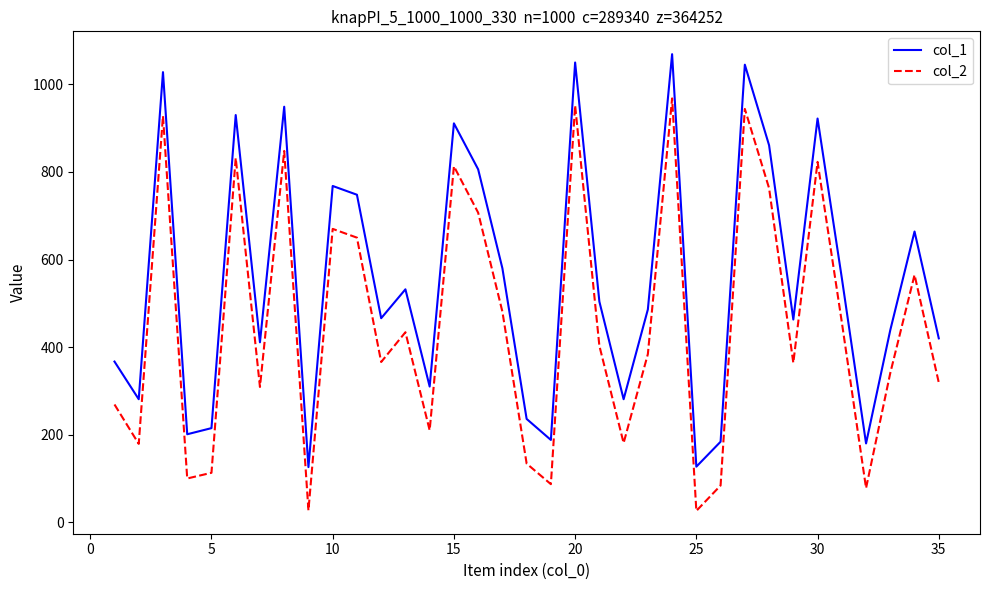

What is the difference between the maximum and minimum values in the col_2 series?

942